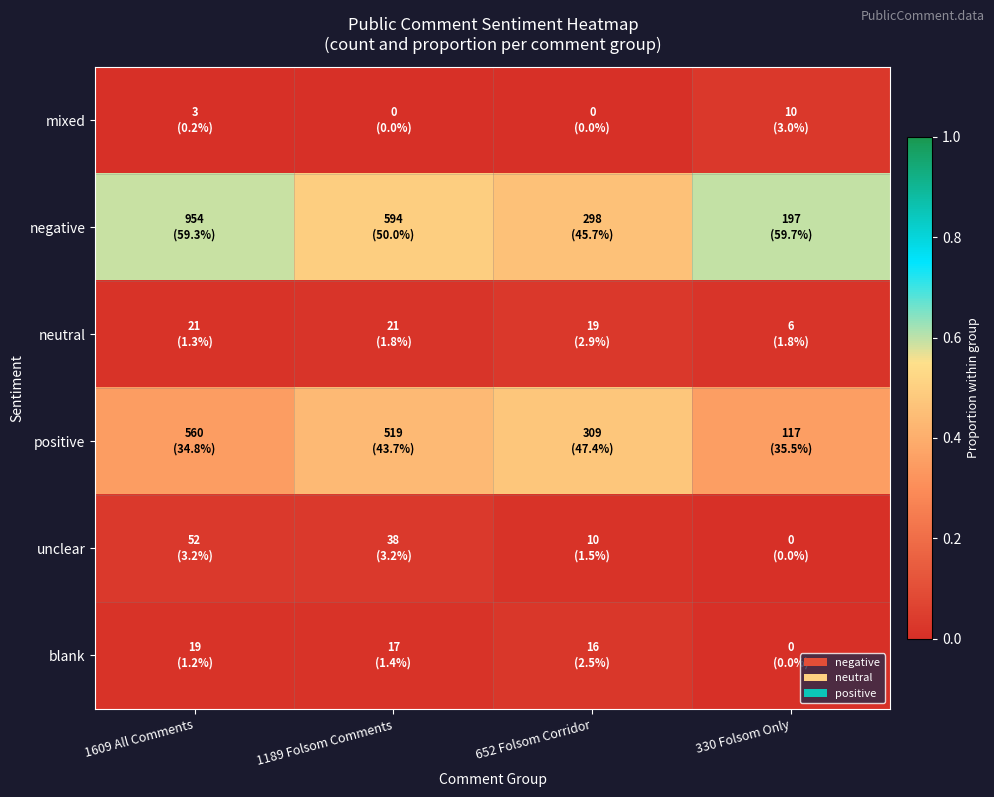

How many categories are shown in the chart?

4